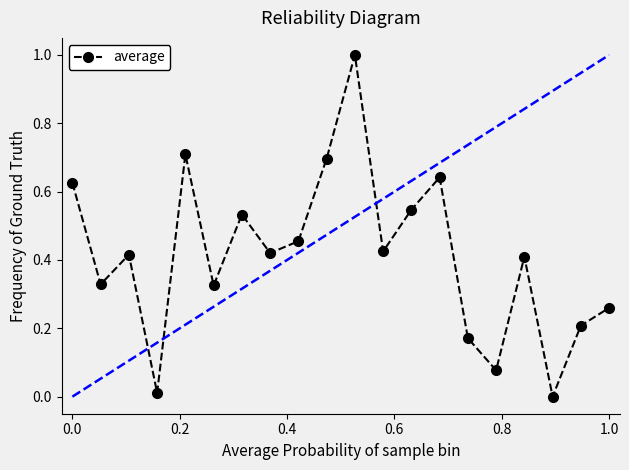

How many points are higher than both their immediate neighbors (excluding endpoints)?

6